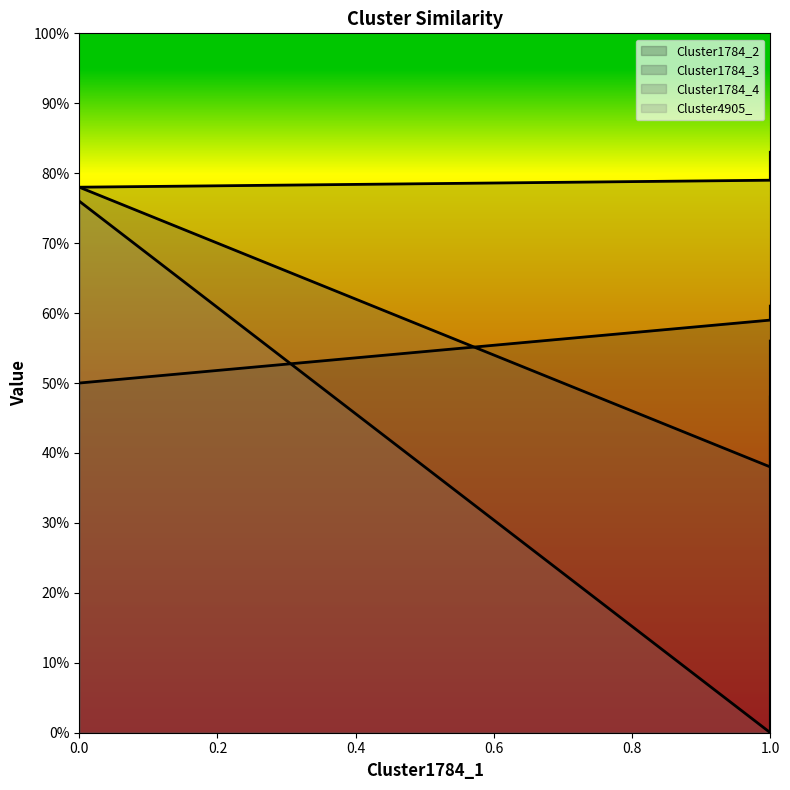

What is the difference between the highest and lowest values at Cluster4905_2?

0.3